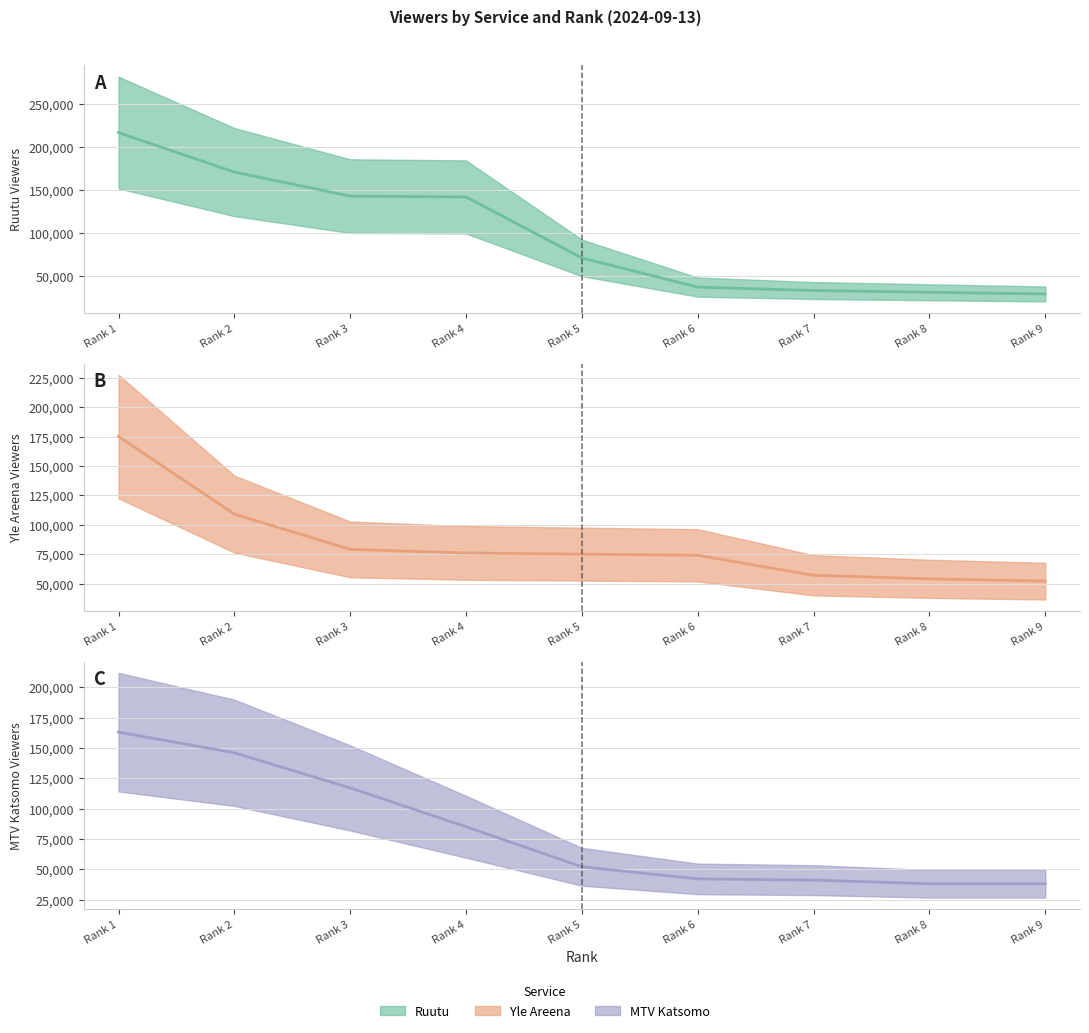

List the series in order of their peak value, lowest first.

MTV Katsomo (estimate), Yle Areena (estimate), Ruutu (estimate)